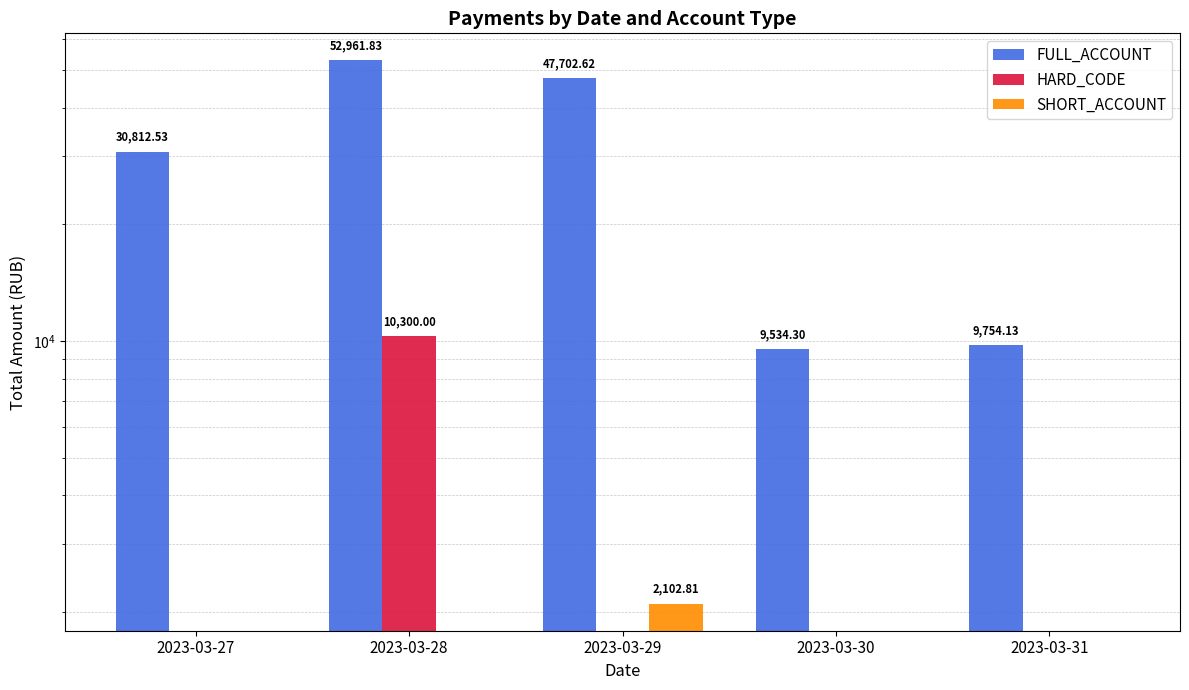

What is the spread (max minus min) of values at 2023-03-31?

9754.1